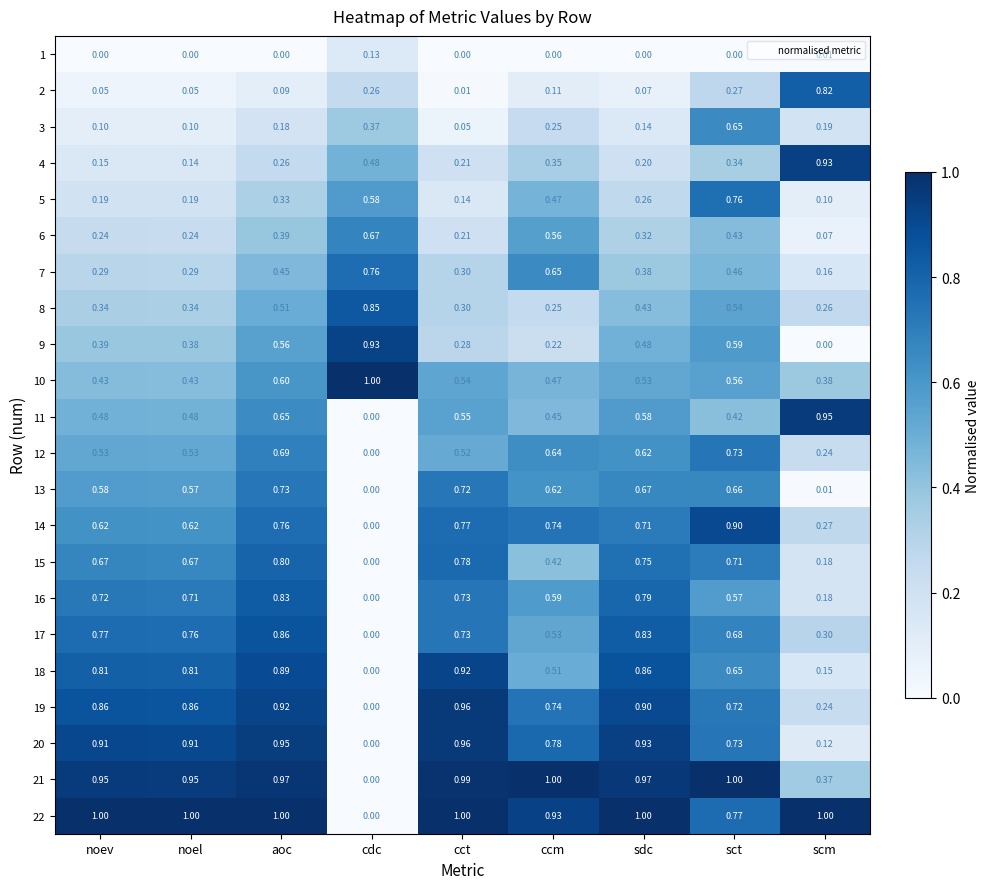

Which category has the highest value in the 20 series?

cct